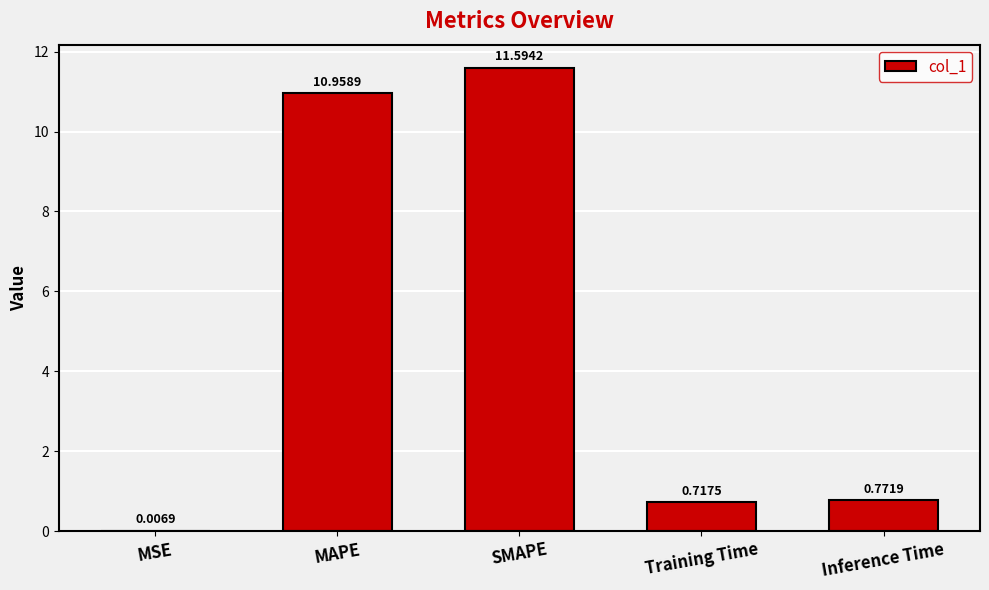

Between MSE and Training Time, which is larger?

Training Time